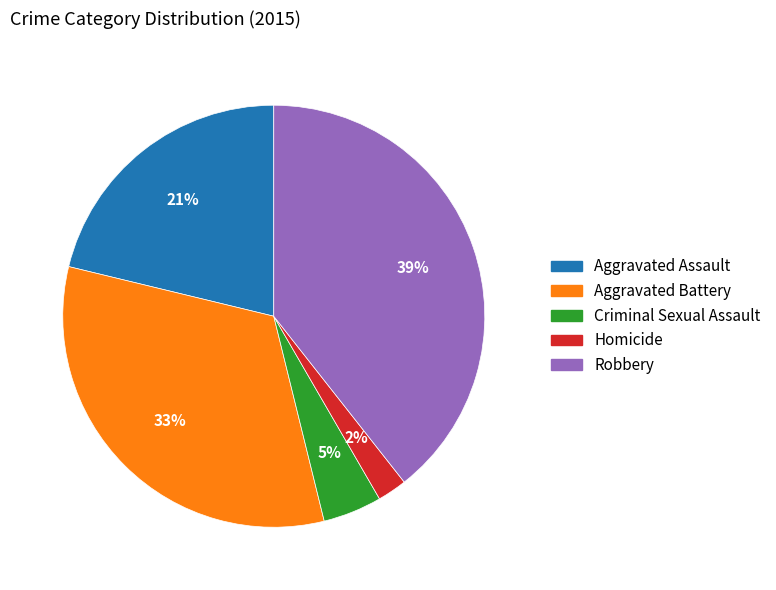

Does any single category account for the majority?

No